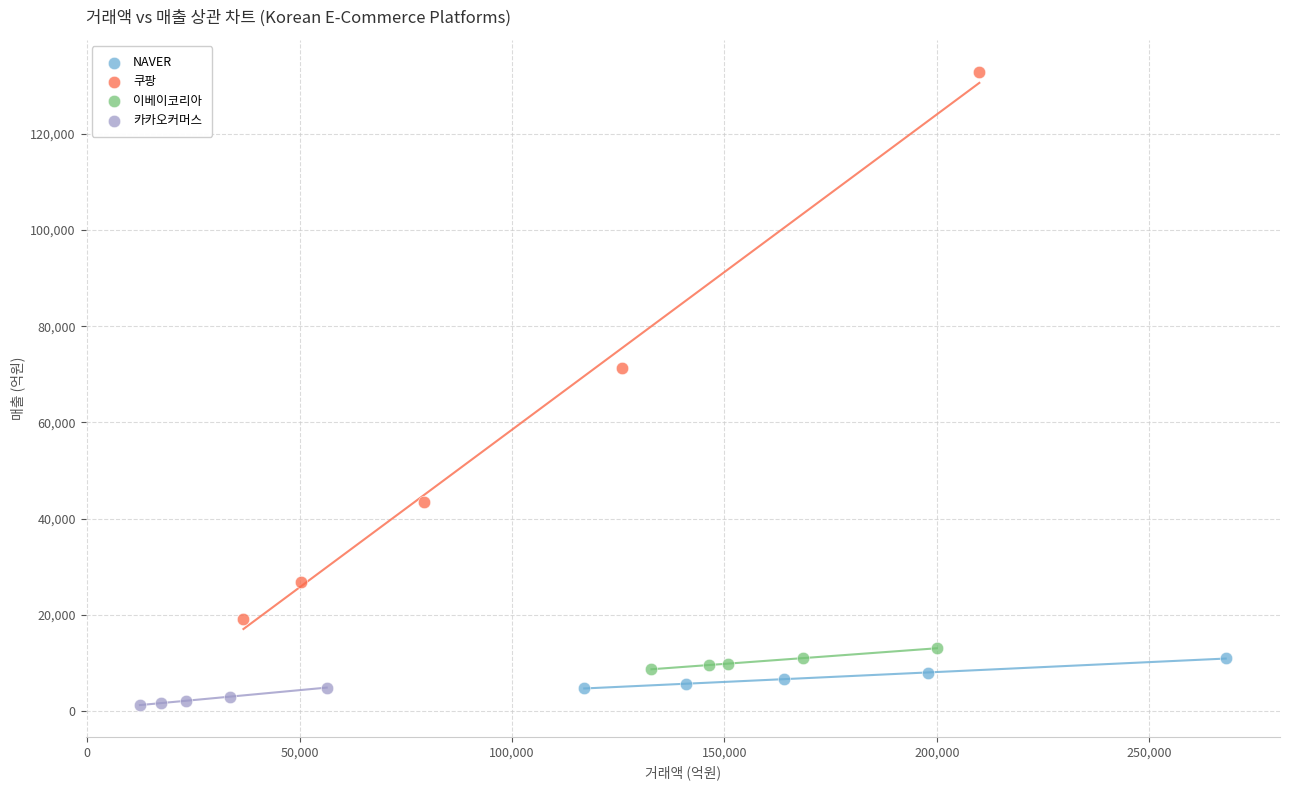

What are all the series names shown in the legend?

NAVER, 쿠팡, 이베이코리아, 카카오커머스